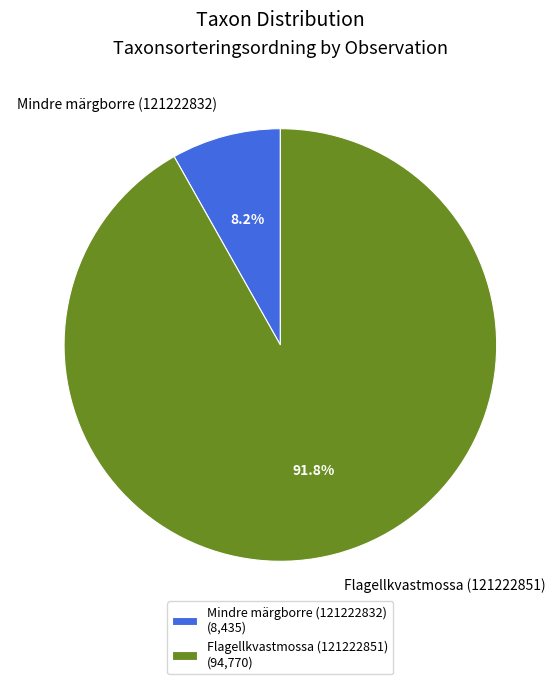

True or false: Flagellkvastmossa (121222851) accounts for 92% of the total.

True